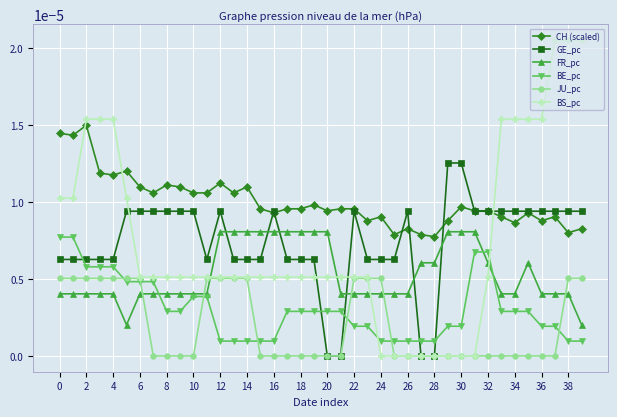

How many series are shown in this chart?

6